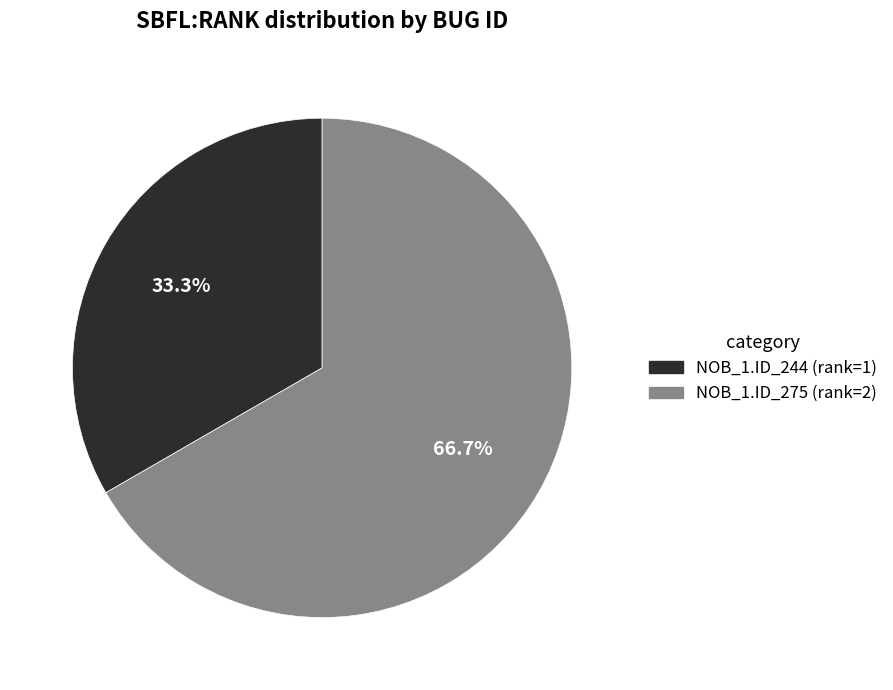

Is there any slice that represents more than half of the pie?

Yes